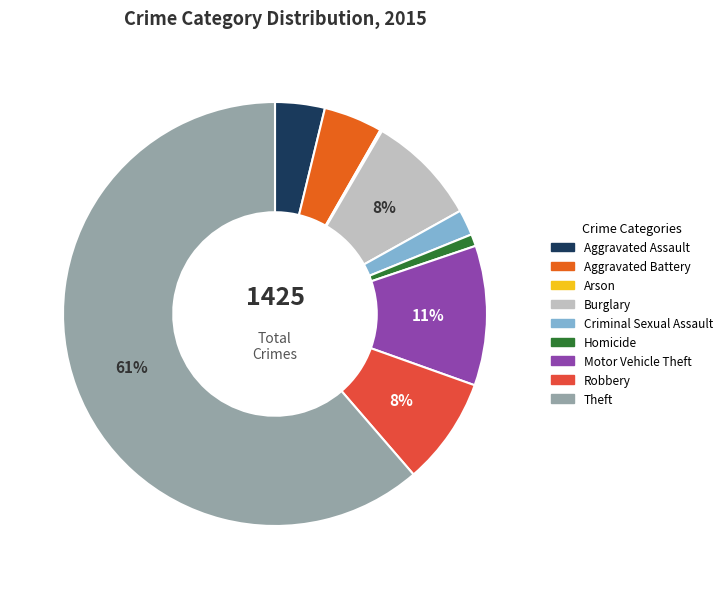

To the nearest percent, what is the difference between the Criminal Sexual Assault and Aggravated Assault slice percentages?

2%